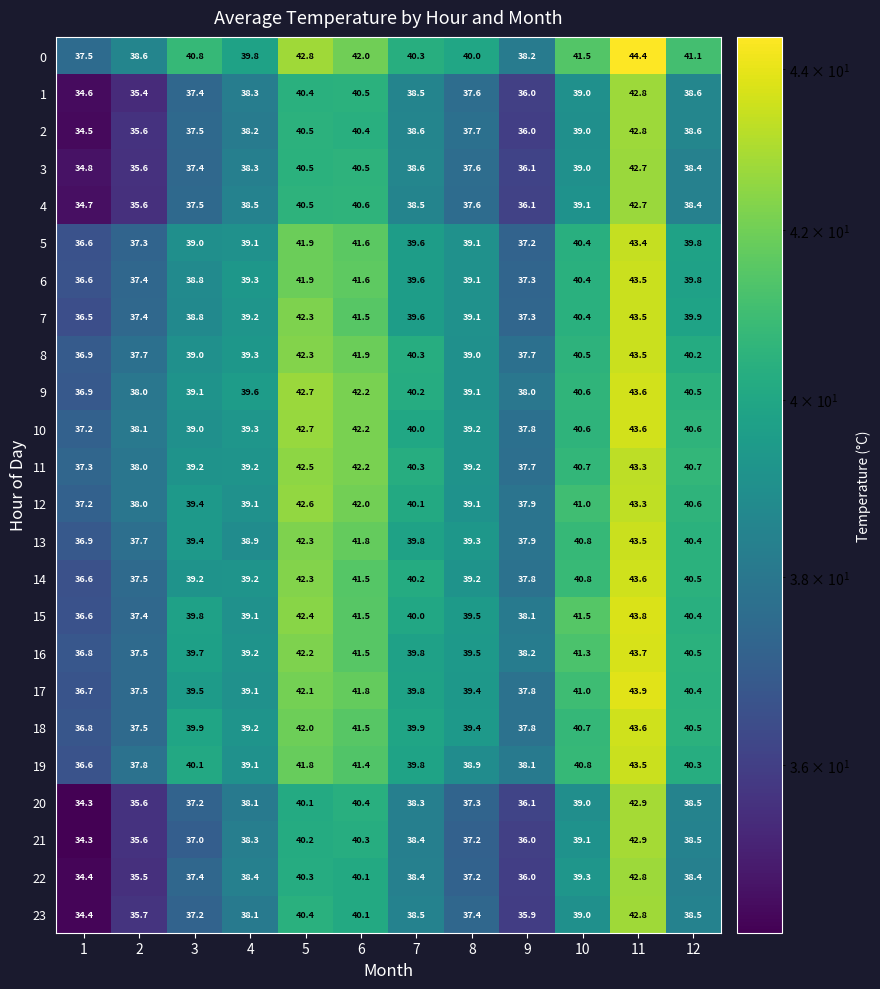

At how many categories does at least one series exceed 44?

1